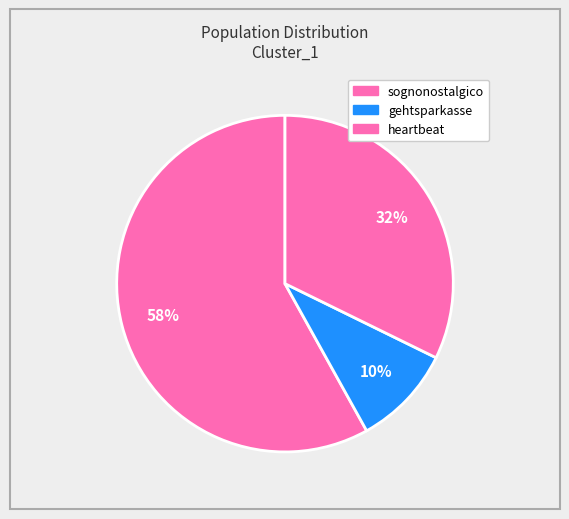

What is the largest slice in the pie chart?

sognonostalgico